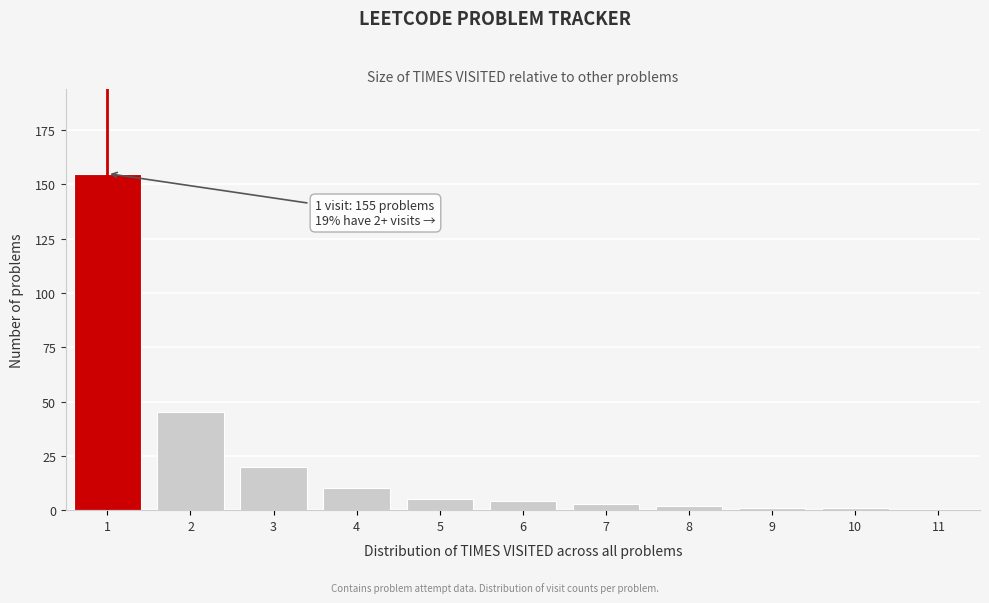

Which range on the x-axis has the tallest bar?

0.5 to 1.5